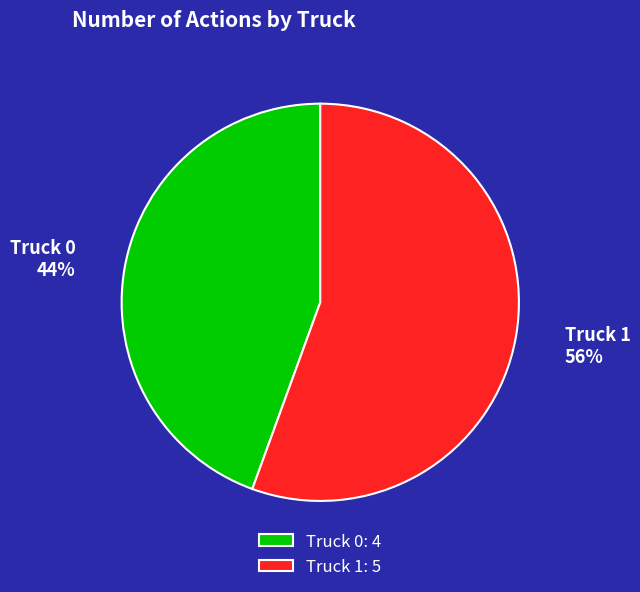

To the nearest percent, what is the combined percentage of Truck 0 and Truck 1?

100%